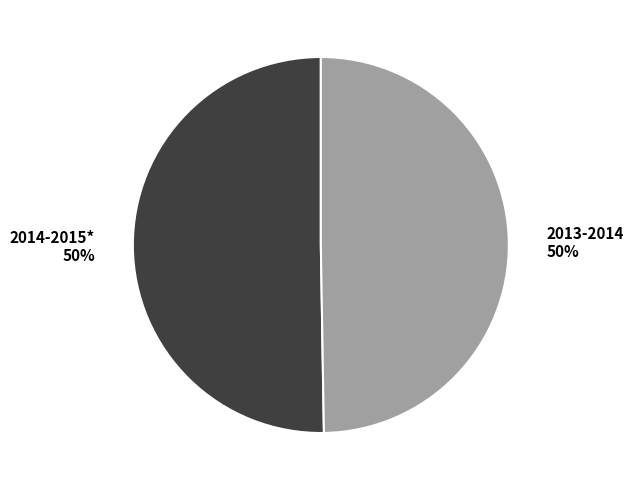

The 2014-2015* slice represents 50% of the pie. True or false?

True